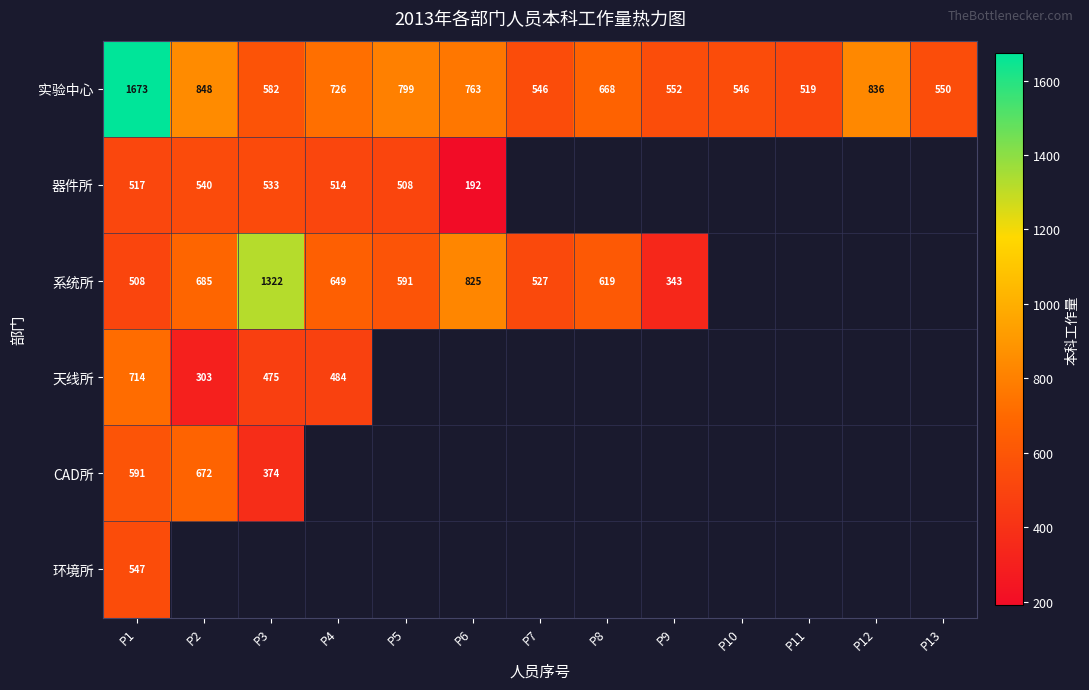

What is the difference between the 实验中心 values at P5 and P2?

49.0